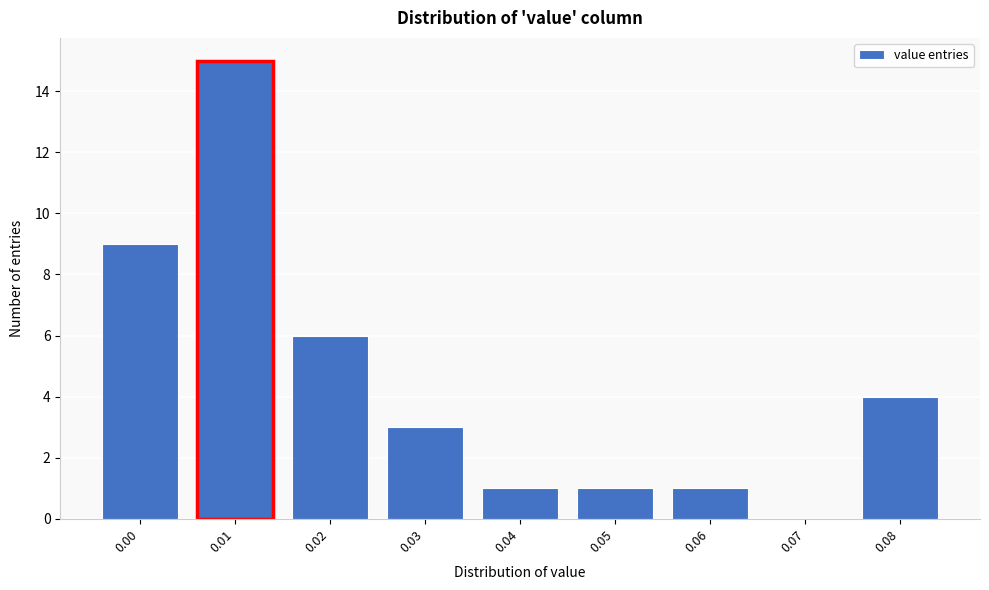

Reading left to right, transcribe all the data shown in this chart.

0.00=9	0.01=15	0.02=6	0.03=3	0.04=1	0.05=1	0.06=1	0.07=0	0.08=4